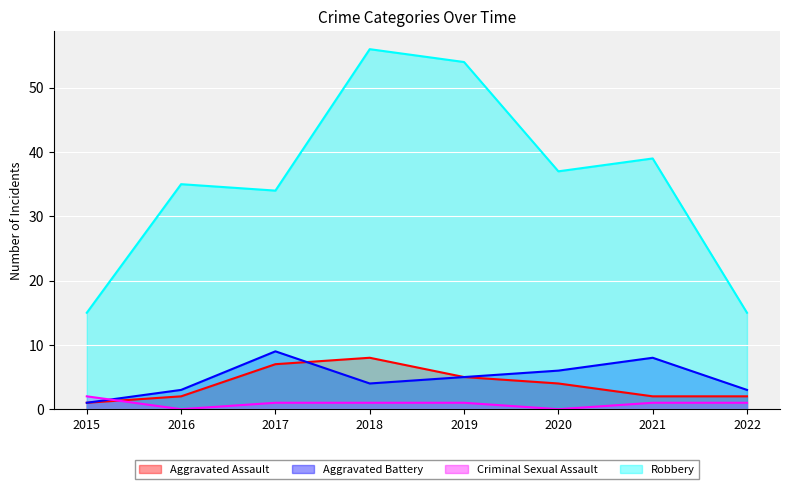

The Criminal Sexual Assault series shows 0 at 2016. True or false?

True